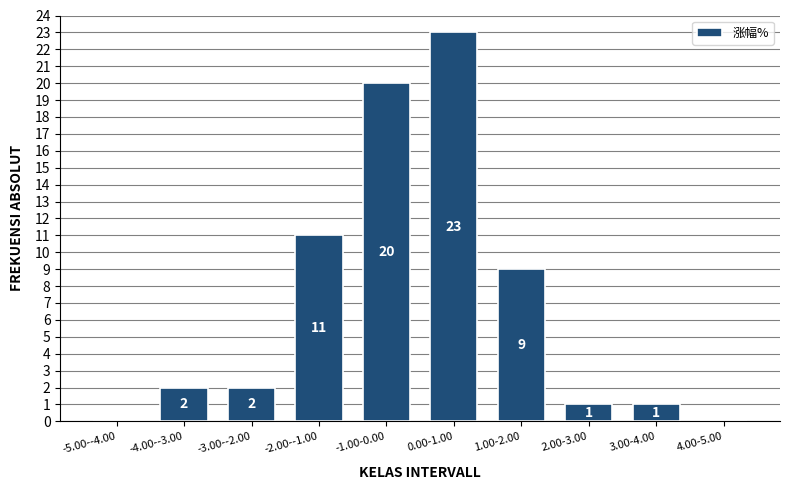

Reading left to right, extract all data points from this chart.

-5.00--4.00=0	-4.00--3.00=2	-3.00--2.00=2	-2.00--1.00=11	-1.00-0.00=20	0.00-1.00=23	1.00-2.00=9	2.00-3.00=1	3.00-4.00=1	4.00-5.00=0